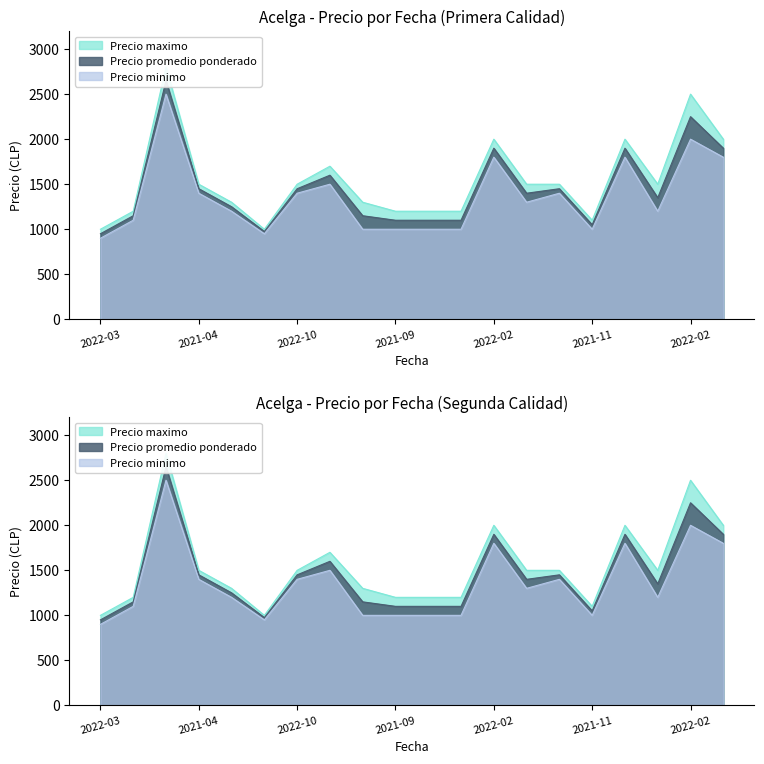

Where is Precio maximo nearest to the value 1900?

2022-02